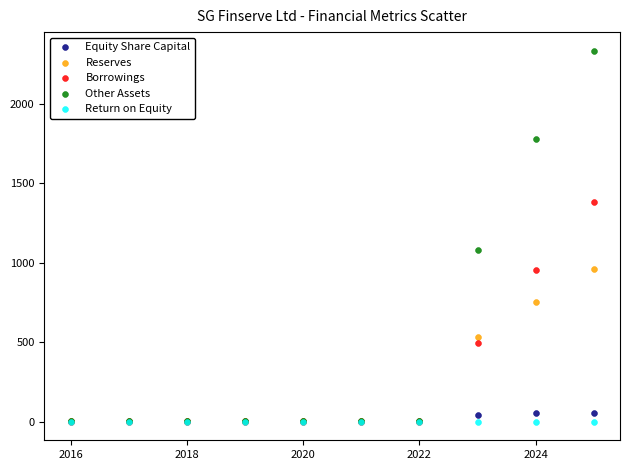

What are all the series names shown in the legend?

Equity Share Capital, Reserves, Borrowings, Other Assets, Return on Equity